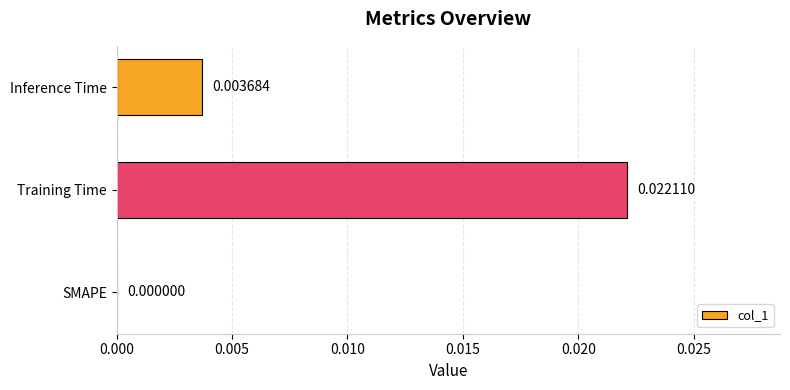

How many categories are shown in the chart?

3